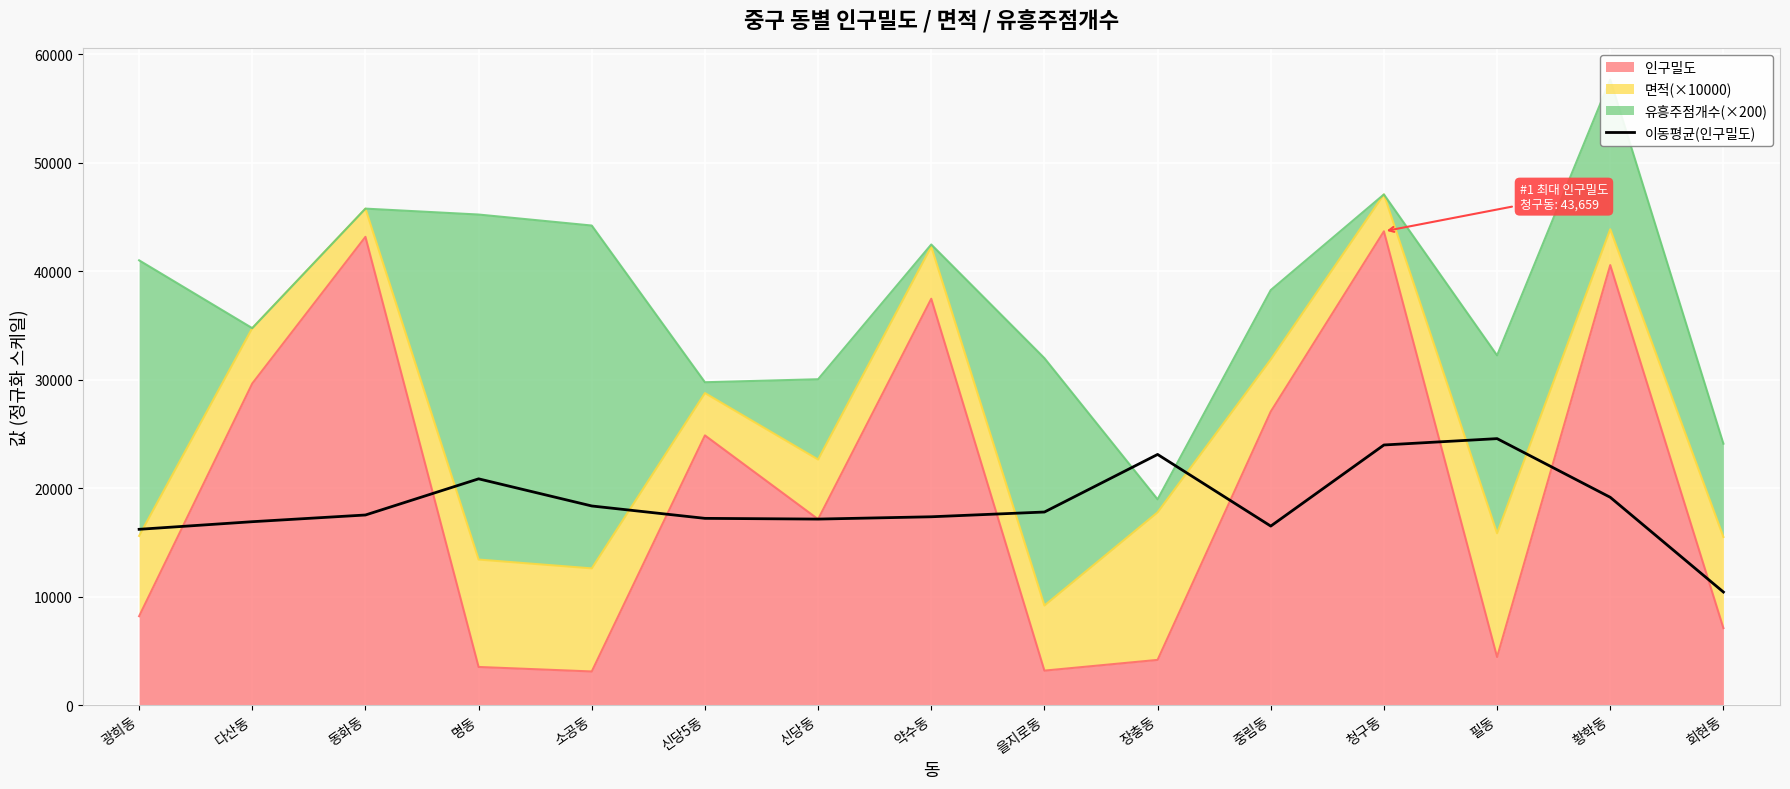

At which category does the chart reach its minimum across all series?

회현동